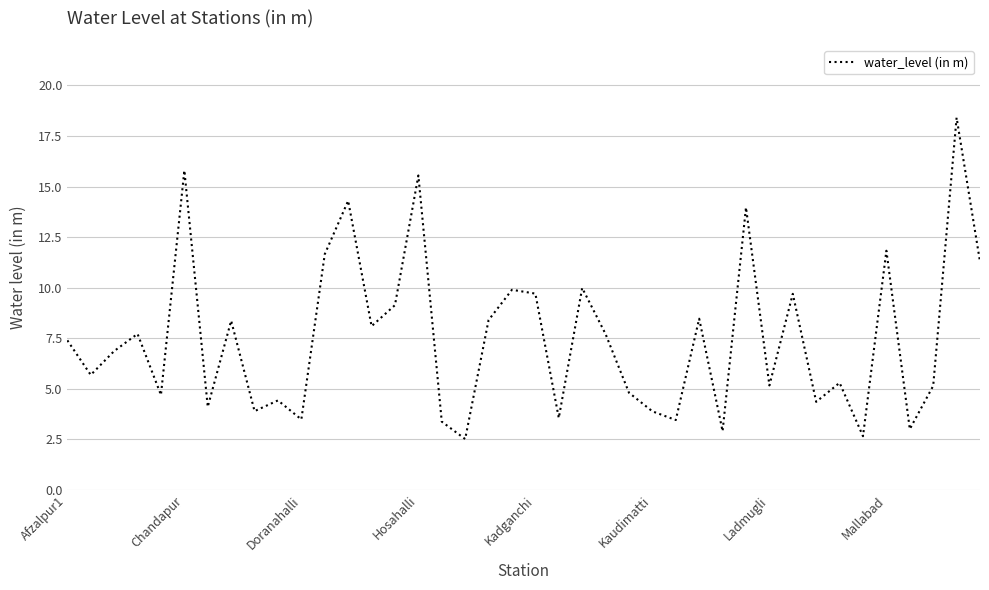

What is the minimum value shown in the chart?

2.5